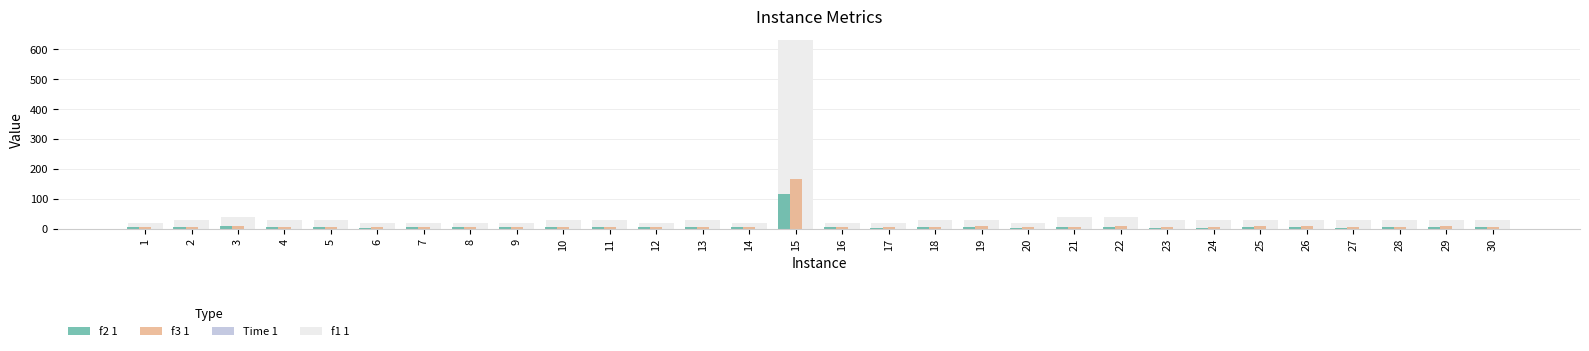

What is the maximum value shown in the chart?

630.0